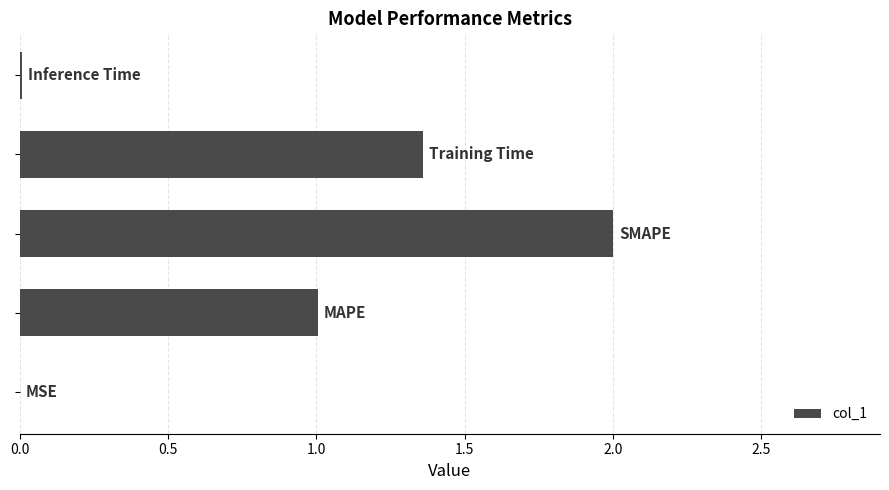

What is the greatest value displayed?

2.0